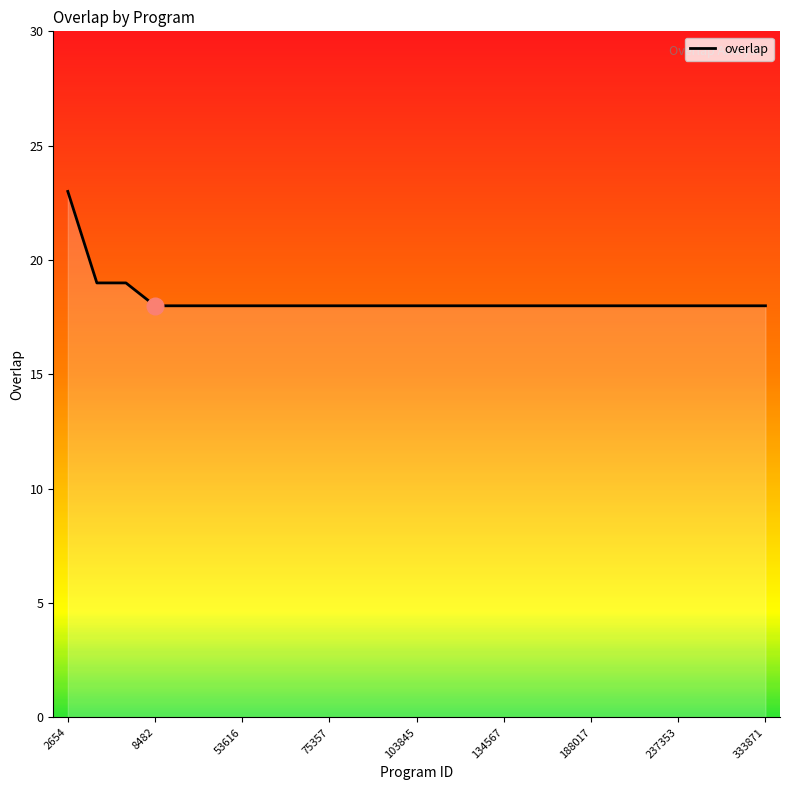

What is the difference between the second highest and second lowest values?

1